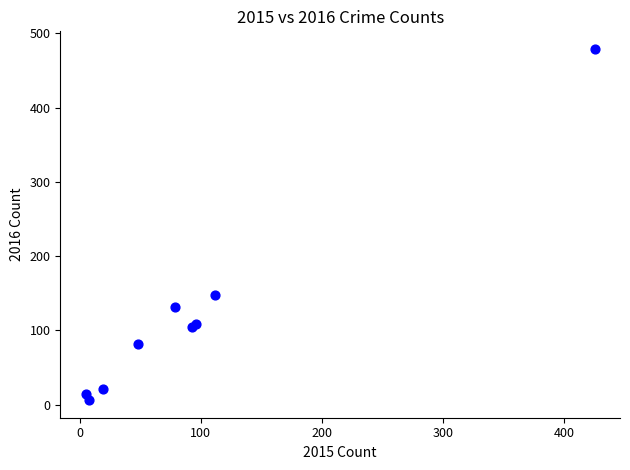

What Y value in the scatter plot is closest to 242?

148